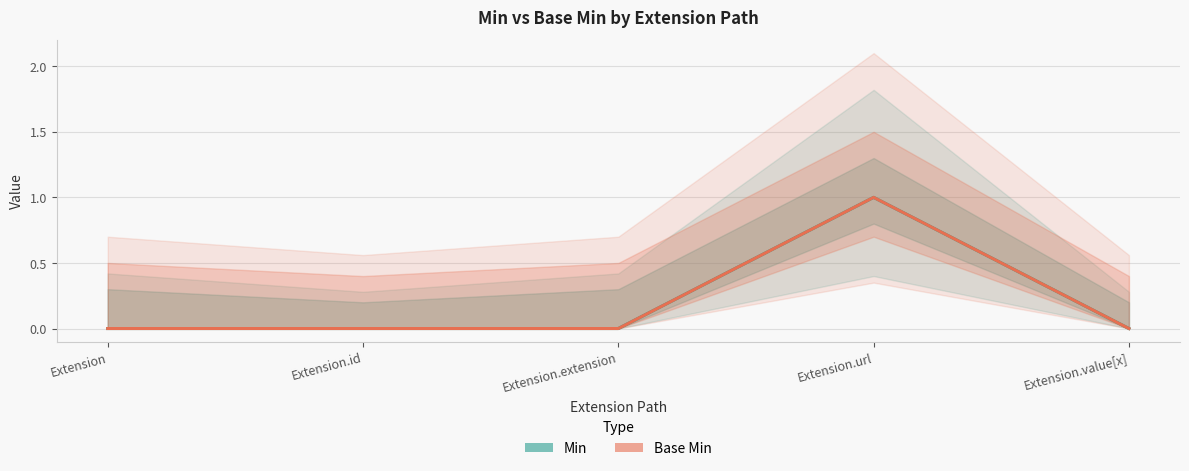

The Min series shows 1 at Extension.url. True or false?

True